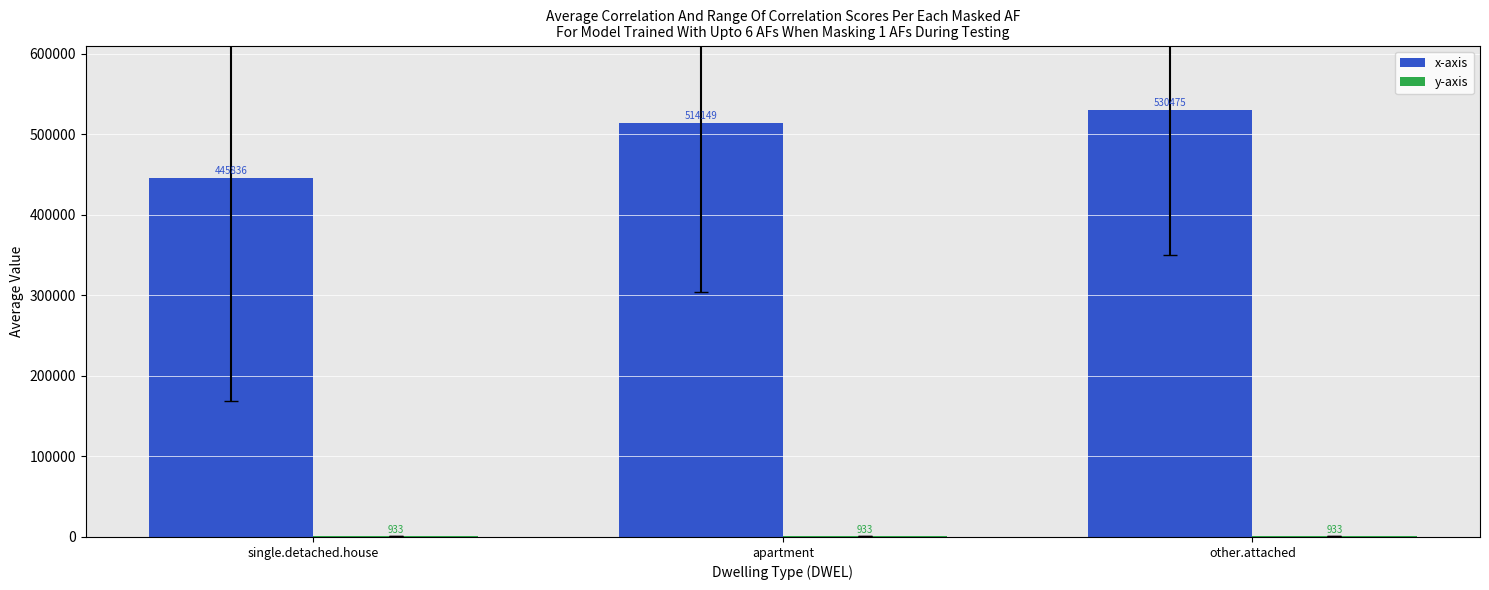

What value does the x-axis series have at other.attached?

530475.4